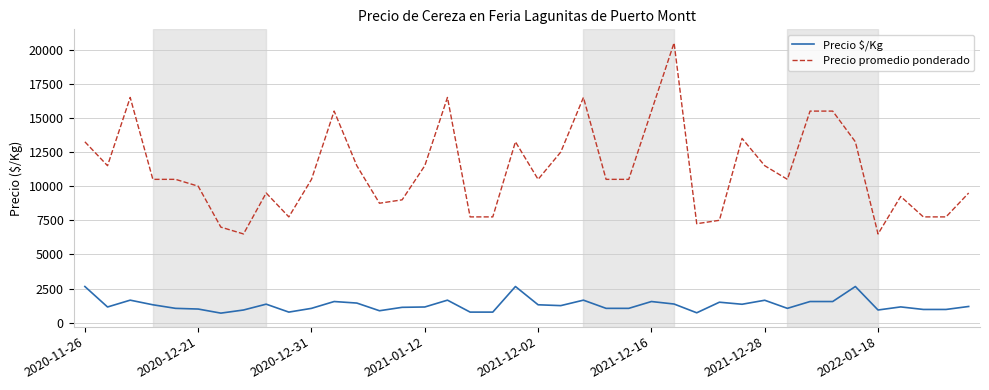

True or false: Precio promedio ponderado and Precio $/Kg cross at least once.

False